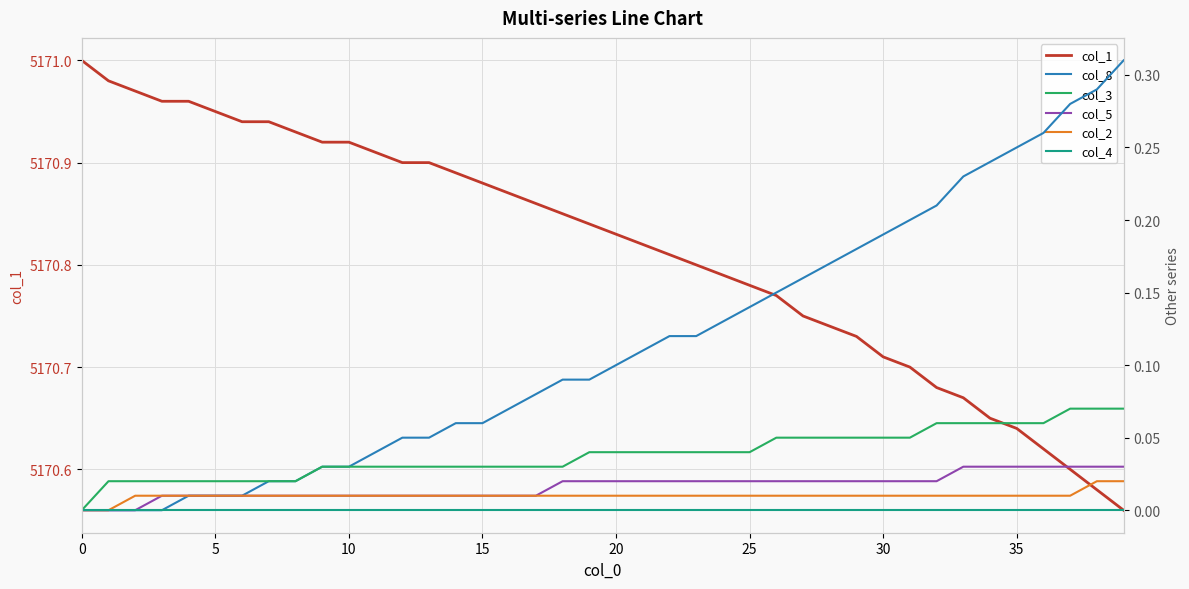

The col_3 series shows 0.0 at 27. True or false?

False